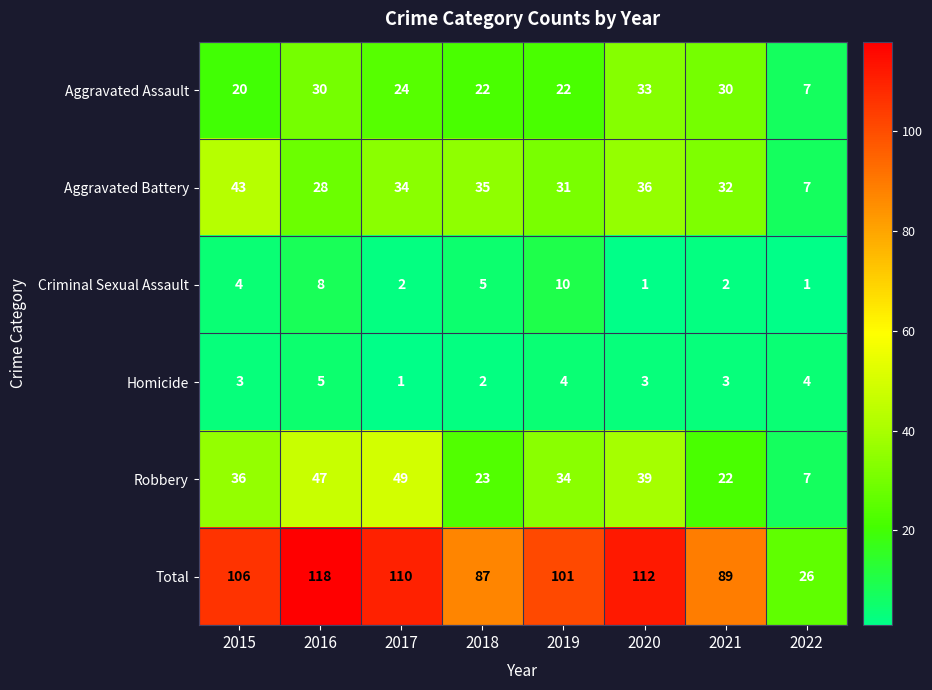

True or false: Aggravated Battery has a value of 11 at 2022.

False